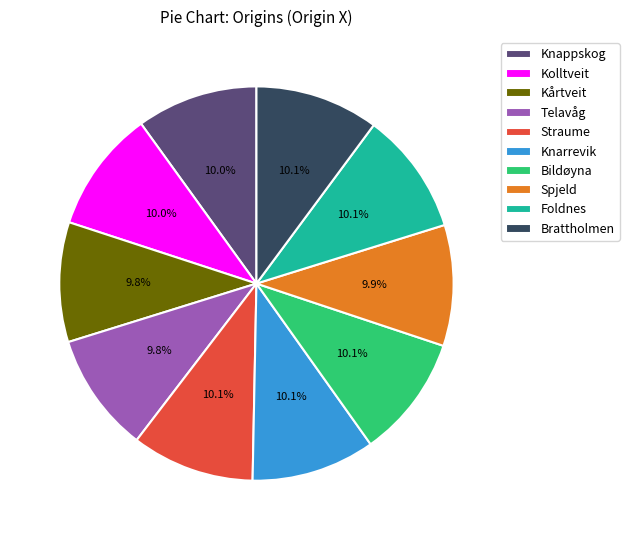

How many segments does this pie chart have?

10